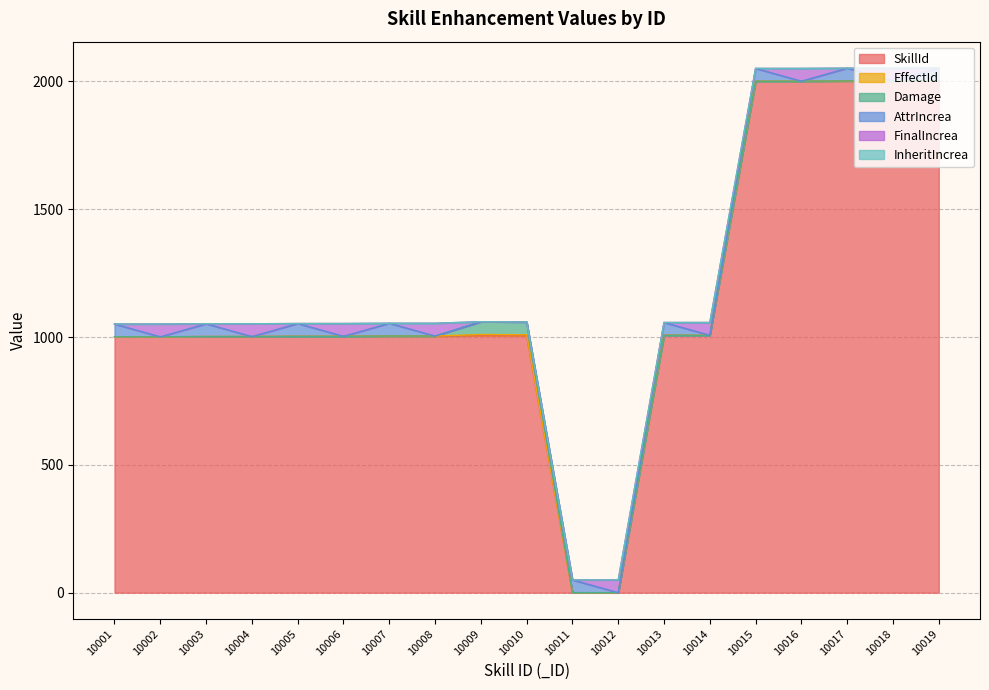

At 10018, list the series in order from smallest to largest.

EffectId, Damage, AttrIncrea, InheritIncrea, FinalIncrea, SkillId